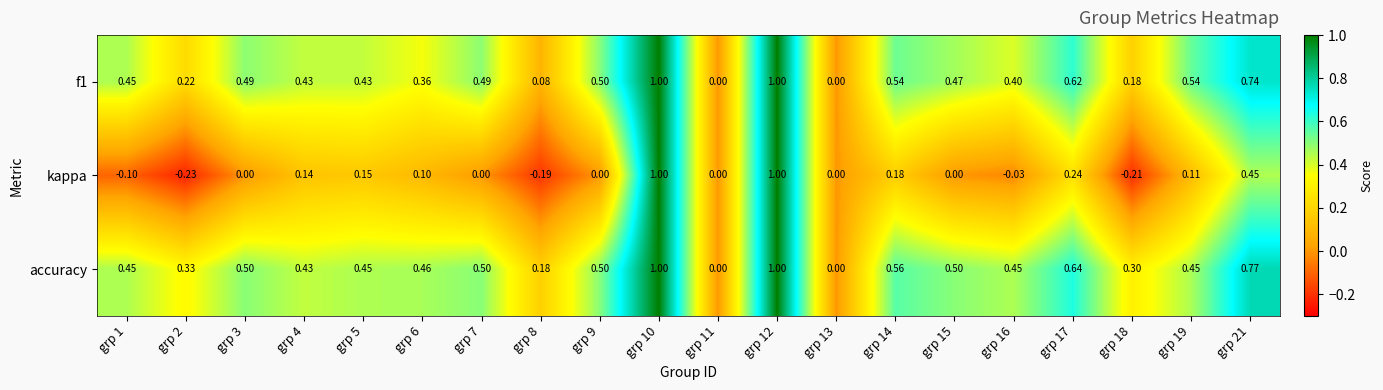

What is the difference between the highest and lowest values at grp 8?

0.4